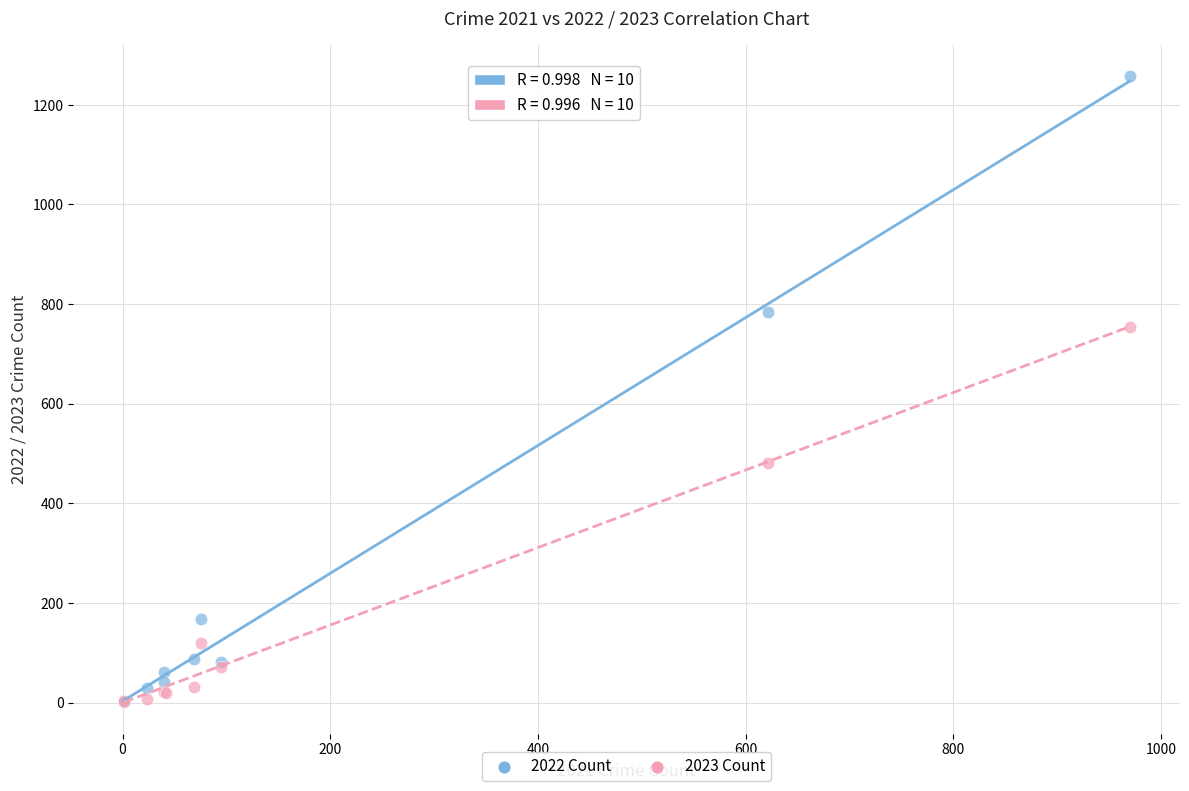

Which series has the largest Y range (max minus min)?

2022 Count